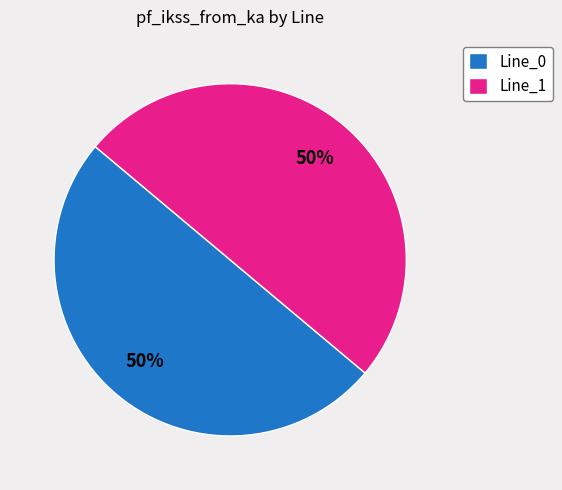

True or false: Line_1 accounts for 59% of the total.

False